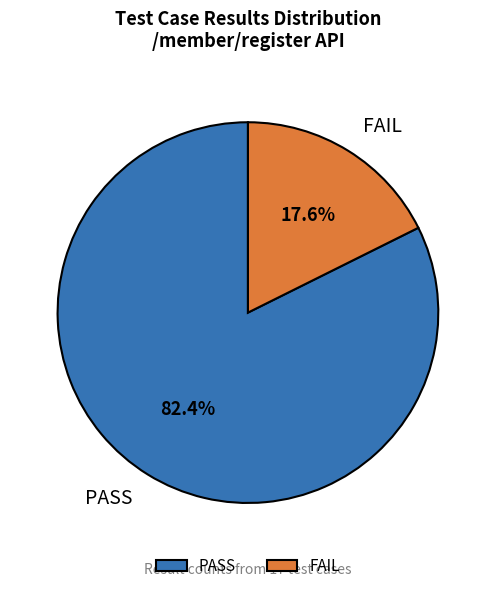

Does PASS represent more than half of the total?

Yes